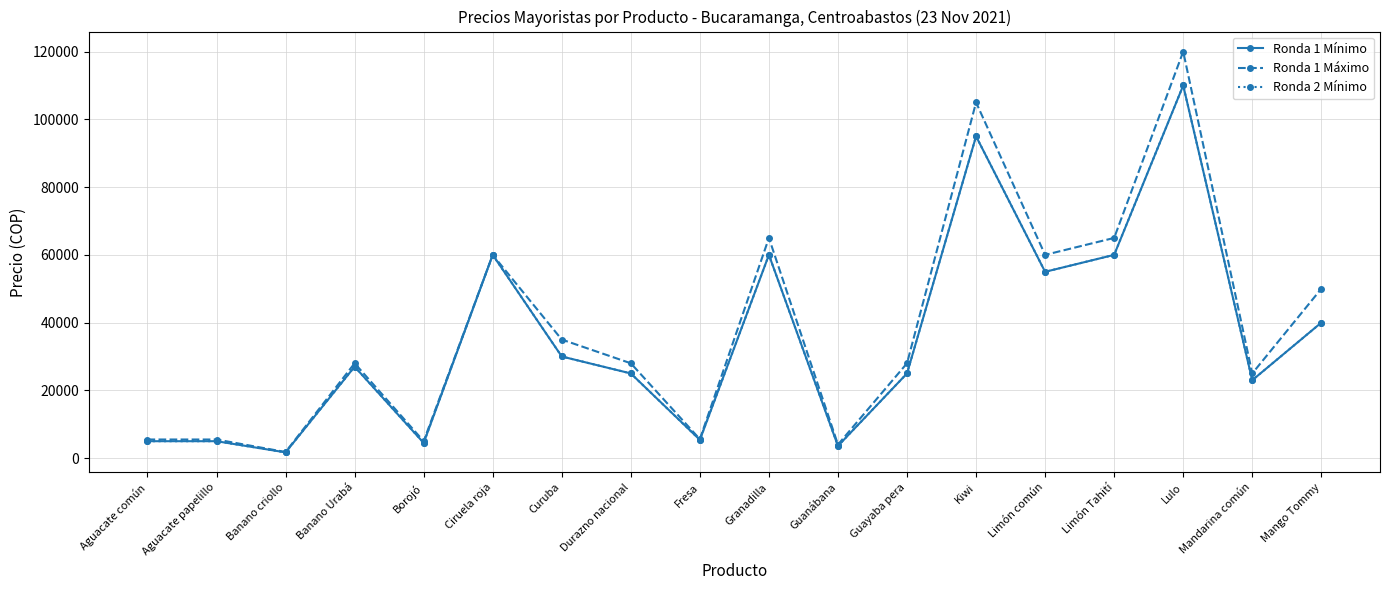

Reading right to left, transcribe all the data shown in this chart.

Ronda 1 Mínimo: Mango Tommy=40000	Mandarina común=23000	Lulo=110000	Limón Tahití=60000	Limón común=55000	Kiwi=95000	Guayaba pera=25000	Guanábana=3600	Granadilla=60000	Fresa=5400	Durazno nacional=25000	Curuba=30000	Ciruela roja=60000	Borojó=4500	Banano Urabá=27000	Banano criollo=1700	Aguacate papelillo=5000	Aguacate común=5000
Ronda 1 Máximo: Mango Tommy=50000	Mandarina común=25000	Lulo=120000	Limón Tahití=65000	Limón común=60000	Kiwi=105000	Guayaba pera=28000	Guanábana=4000	Granadilla=65000	Fresa=5600	Durazno nacional=28000	Curuba=35000	Ciruela roja=60000	Borojó=5000	Banano Urabá=28000	Banano criollo=1800	Aguacate papelillo=5500	Aguacate común=5500
Ronda 2 Mínimo: Mango Tommy=40000	Mandarina común=23000	Lulo=110000	Limón Tahití=60000	Limón común=55000	Kiwi=95000	Guayaba pera=25000	Guanábana=3600	Granadilla=60000	Fresa=5400	Durazno nacional=25000	Curuba=30000	Ciruela roja=60000	Borojó=4500	Banano Urabá=27000	Banano criollo=1700	Aguacate papelillo=5000	Aguacate común=5000